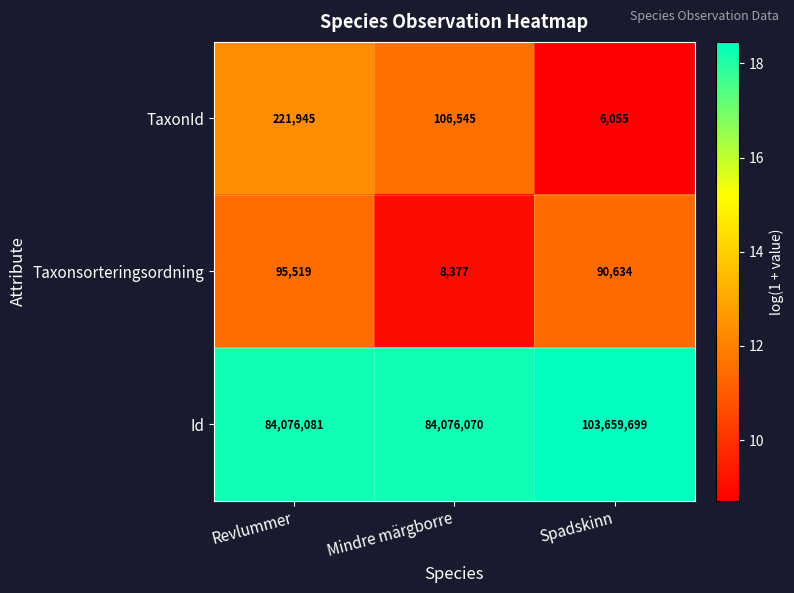

At Spadskinn, list the series in order from largest to smallest.

Id, Taxonsorteringsordning, TaxonId